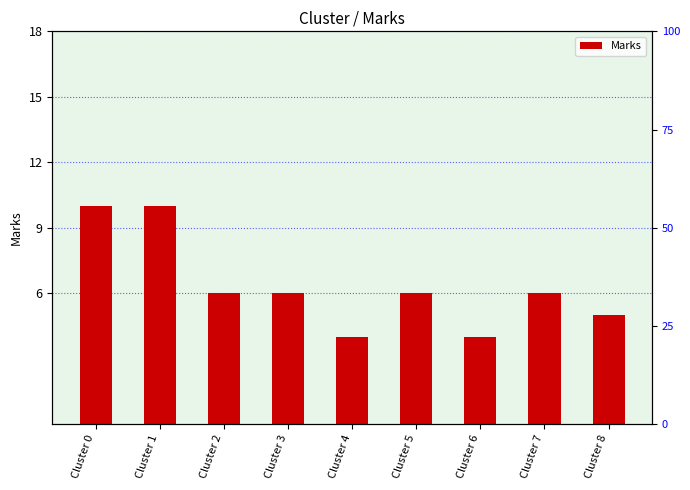

Are the bars horizontal?

No